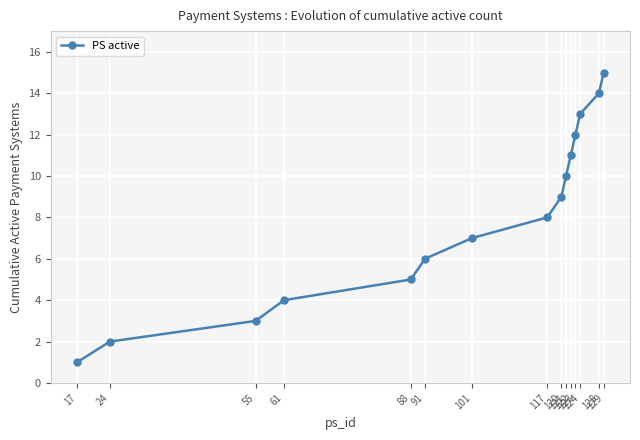

What is the average value?

8